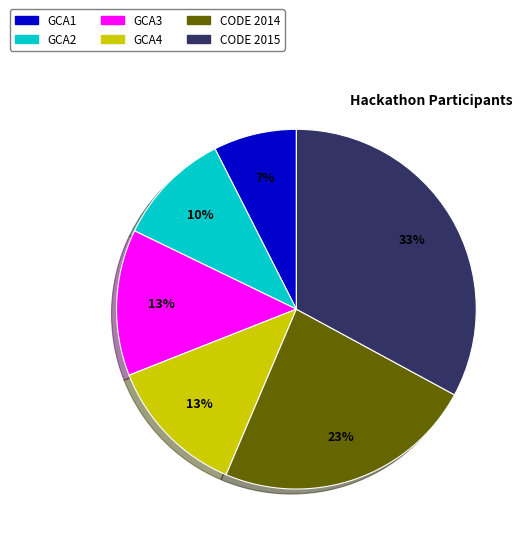

How many slices are in this pie chart?

6